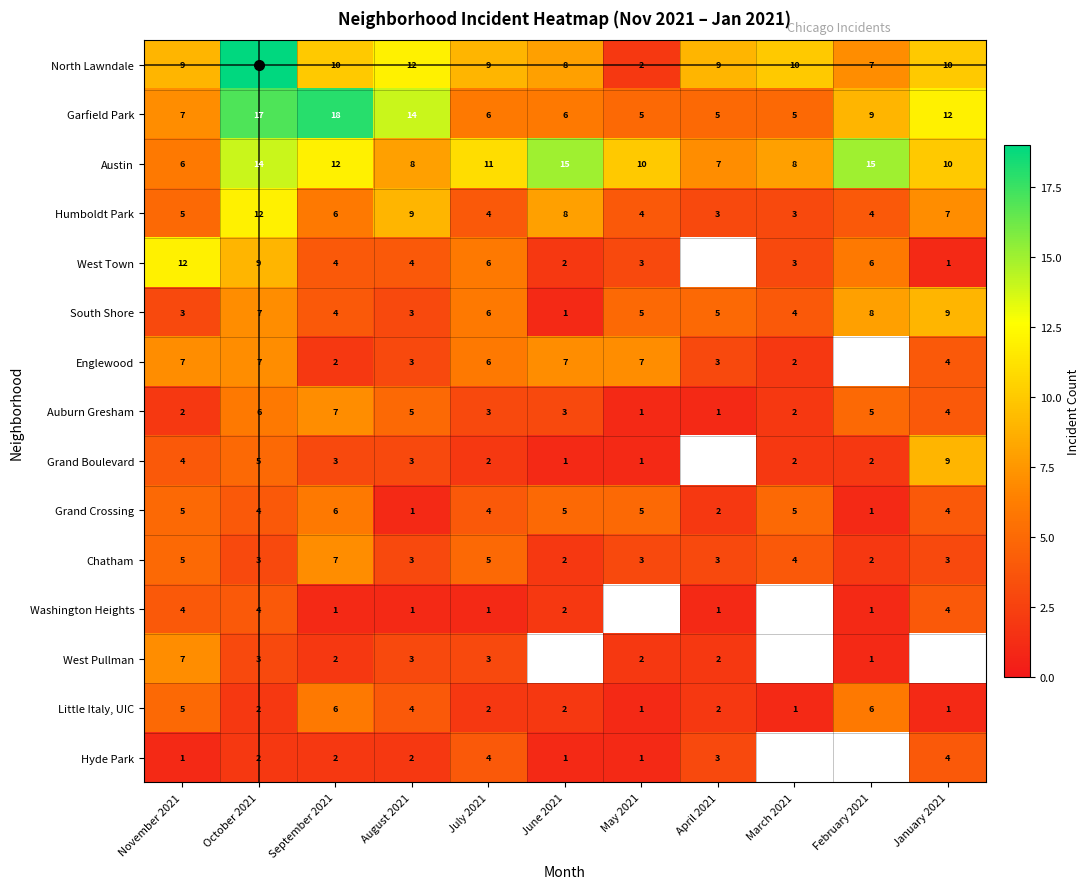

Which series has the largest total across all categories?

Austin